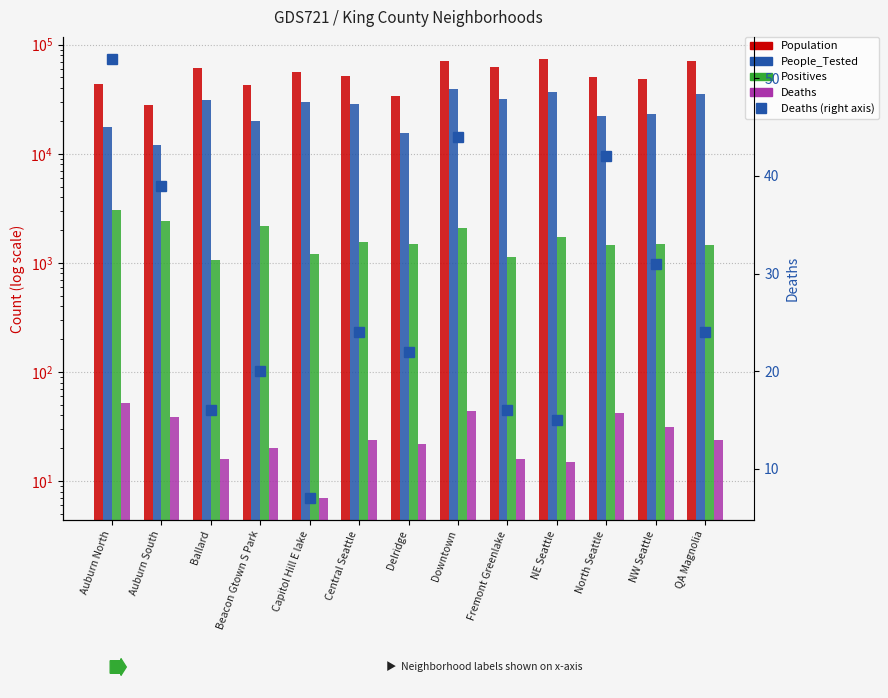

Rank the series at NE Seattle from lowest to highest value.

Deaths, Deaths (right axis), Positives, People_Tested, Population